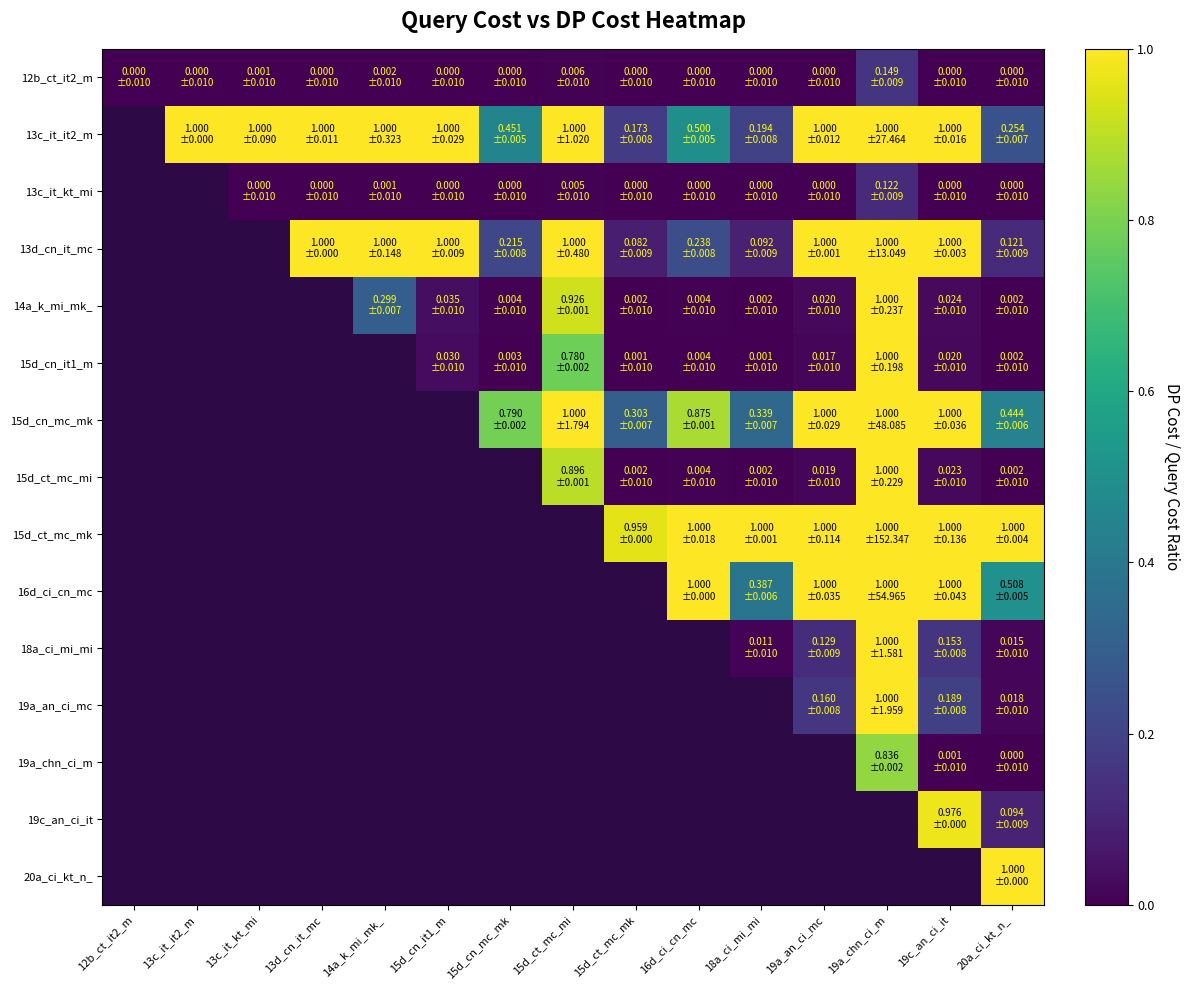

How many distinct data groups are displayed?

15